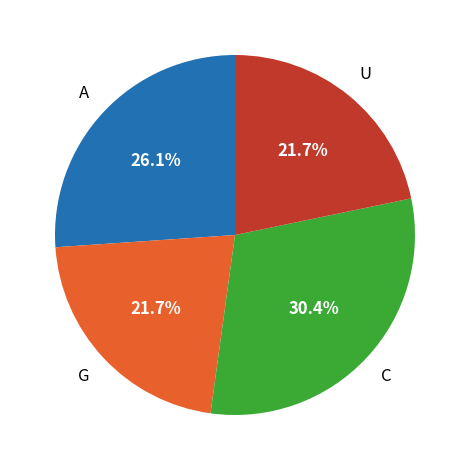

Is there a majority slice in this chart?

No